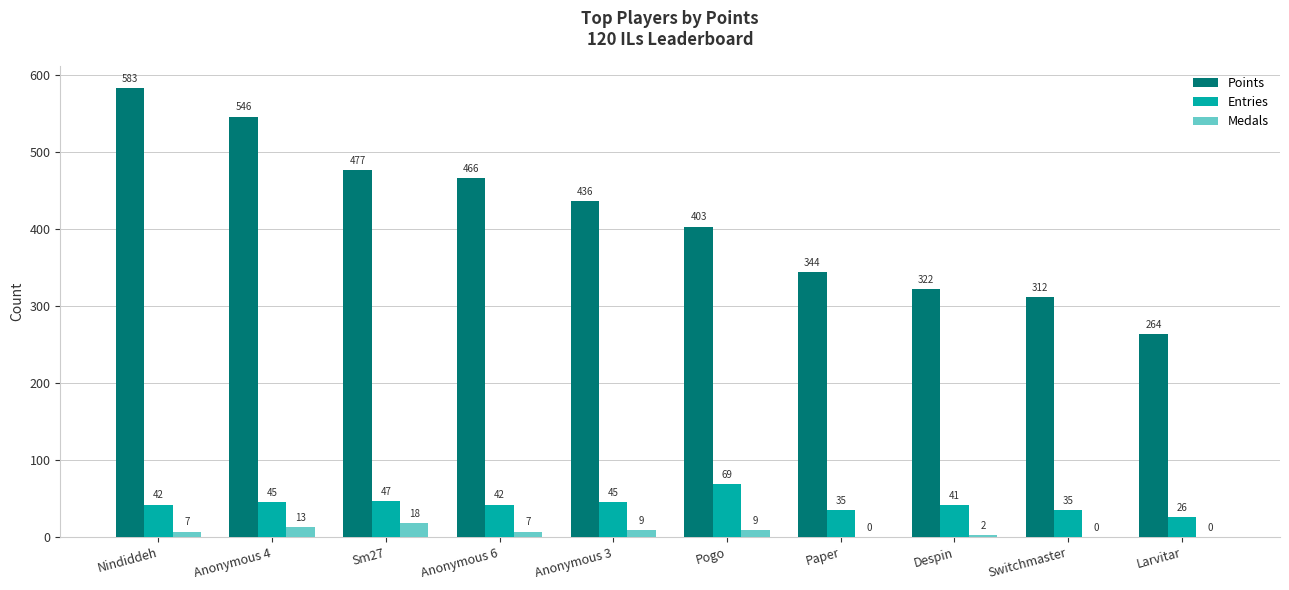

Reading left to right, extract all data points from this chart.

Points: Nindiddeh=583	Anonymous 4=546	Sm27=477	Anonymous 6=466	Anonymous 3=436	Pogo=403	Paper=344	Despin=322	Switchmaster=312	Larvitar=264
Entries: Nindiddeh=42	Anonymous 4=45	Sm27=47	Anonymous 6=42	Anonymous 3=45	Pogo=69	Paper=35	Despin=41	Switchmaster=35	Larvitar=26
Medals: Nindiddeh=7	Anonymous 4=13	Sm27=18	Anonymous 6=7	Anonymous 3=9	Pogo=9	Paper=0	Despin=2	Switchmaster=0	Larvitar=0